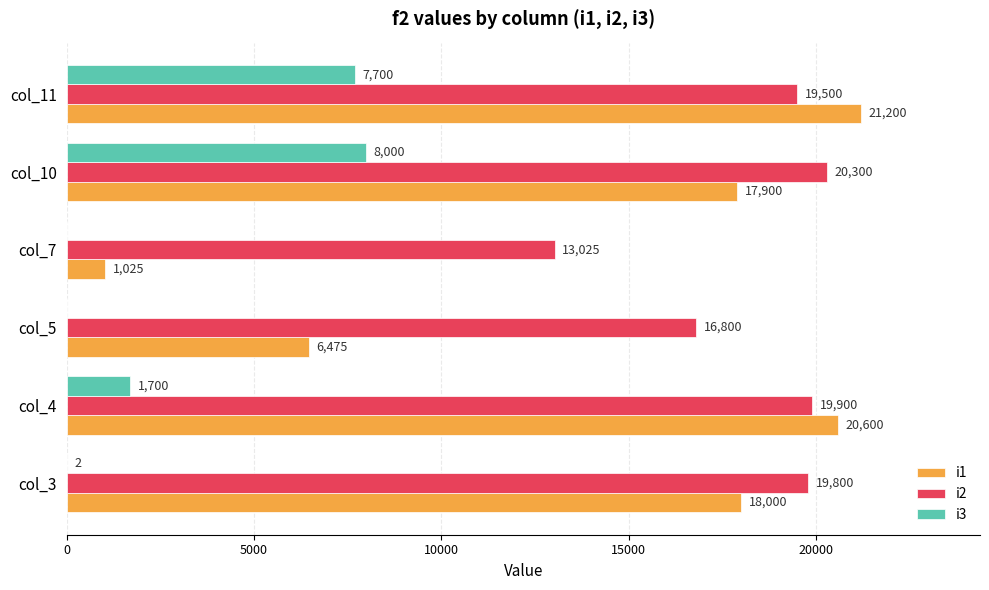

What is the maximum value shown in the chart?

21200